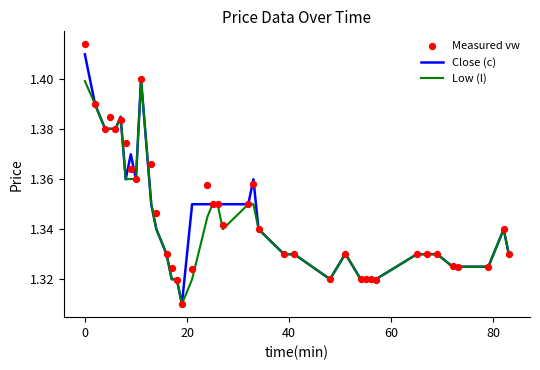

Which series reaches the minimum Y coordinate?

Close (c)